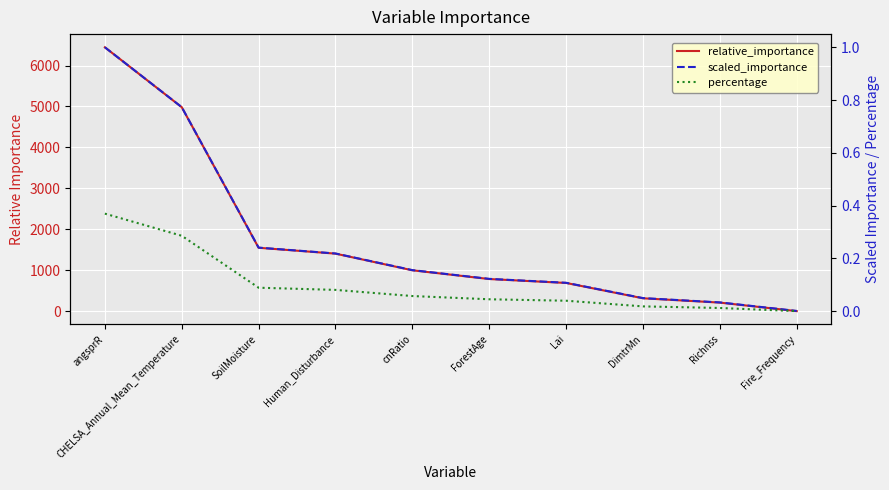

What is the total value across all series at ForestAge?

790.9